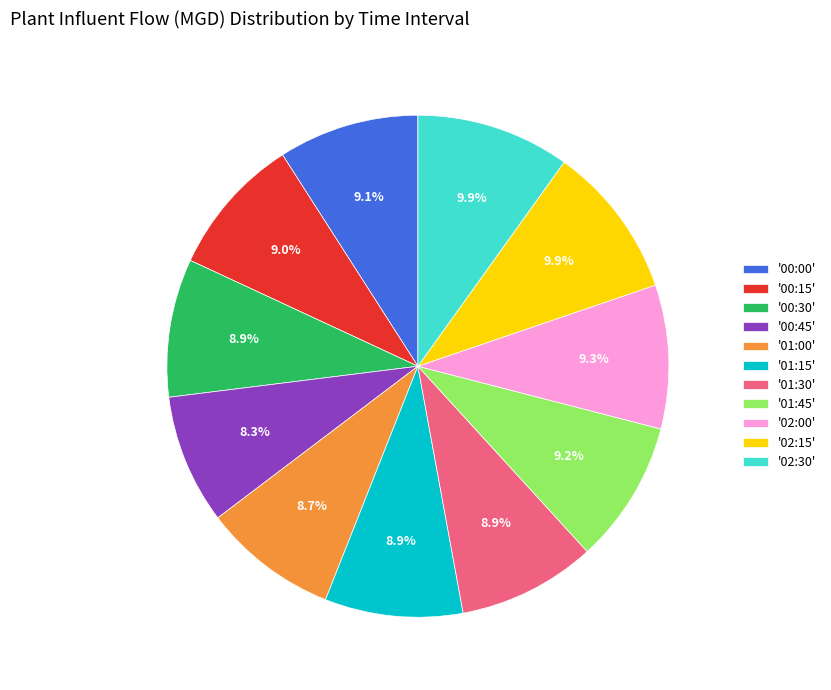

Is there any slice that represents more than half of the pie?

No